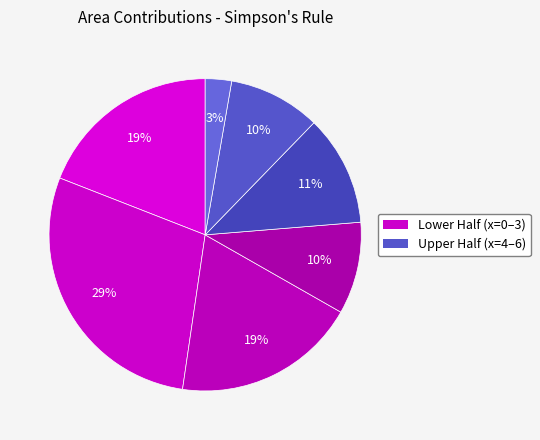

To the nearest percent, what is the difference between the largest and smallest slice percentages?

26%